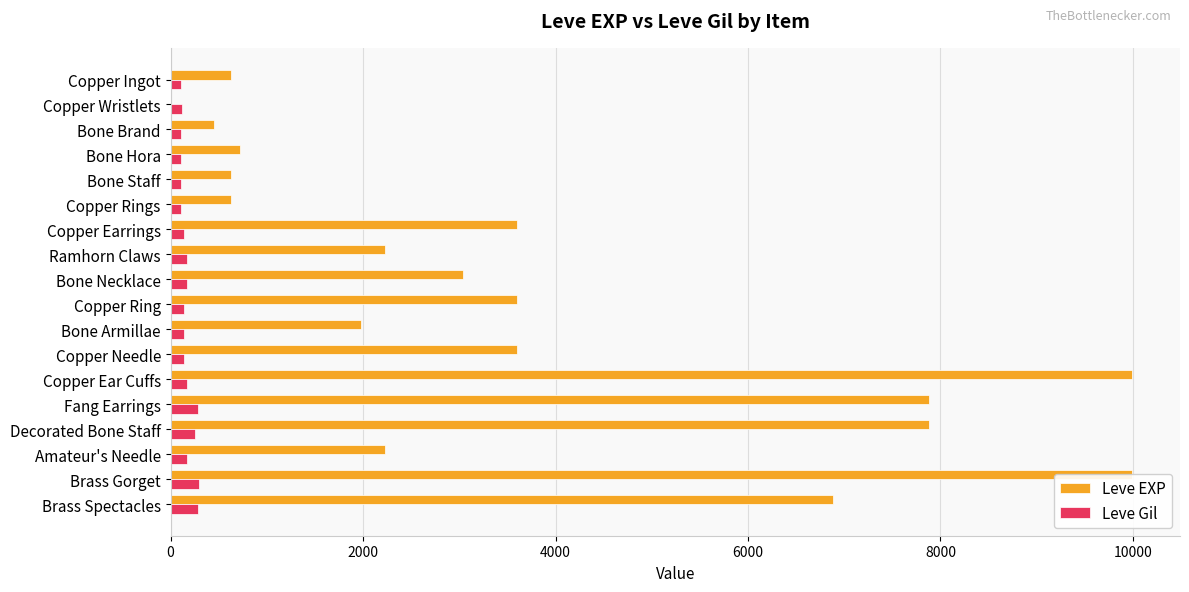

How many categories are shown in the chart?

18